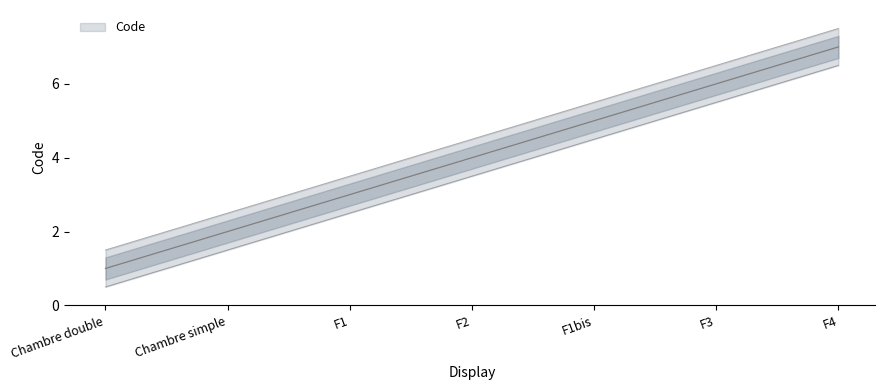

At which category does the chart reach its minimum across all series?

Chambre double